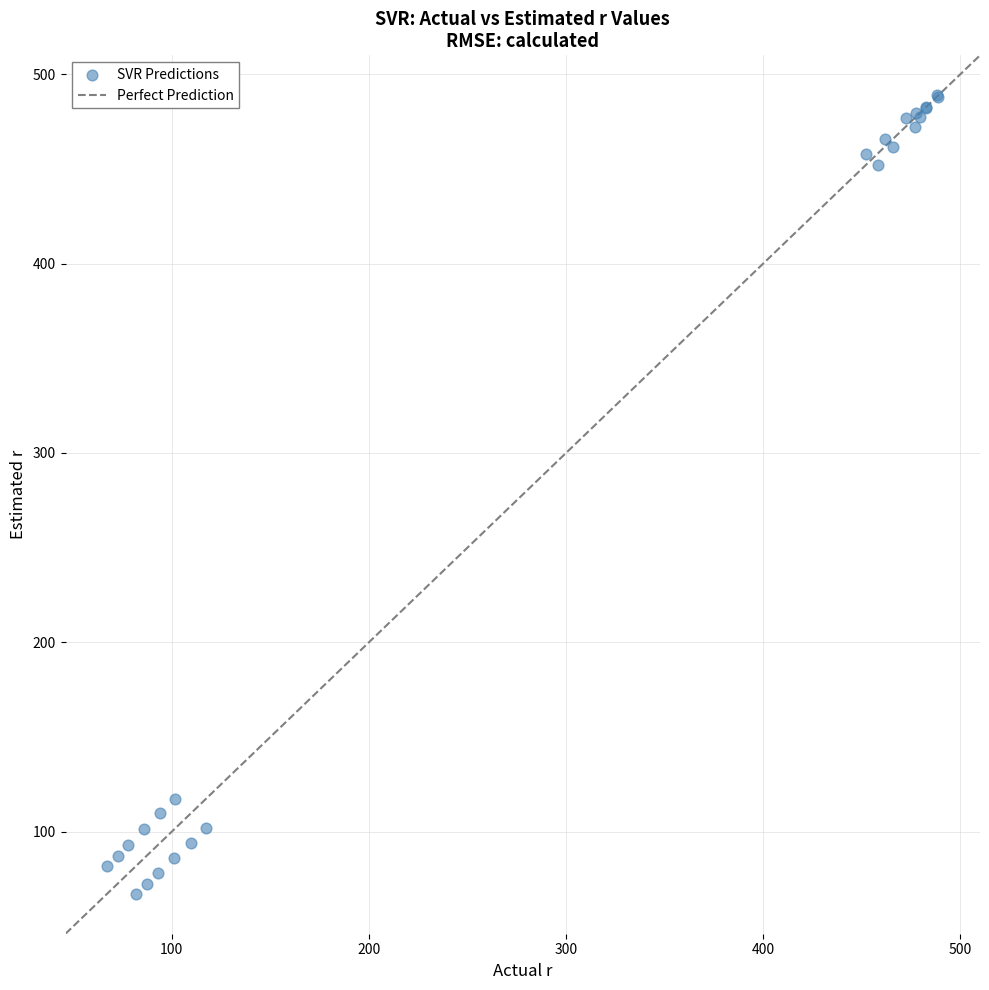

What Y value in the scatter plot is closest to 278?

117.6